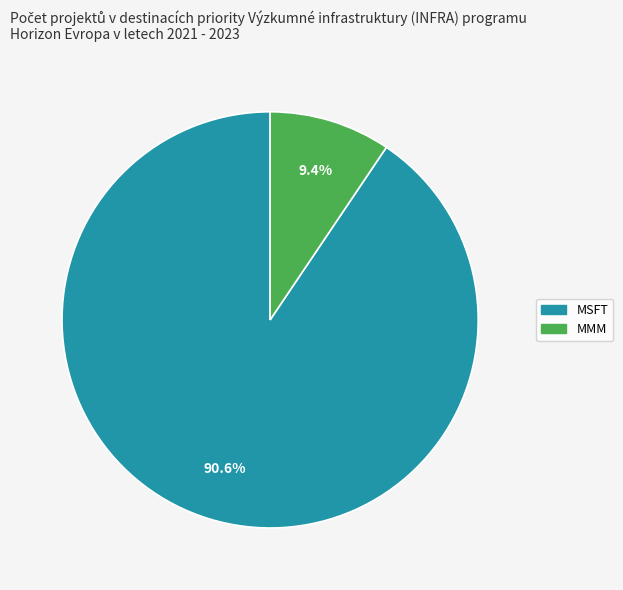

What percentage is the MMM slice, to the nearest percent?

9%